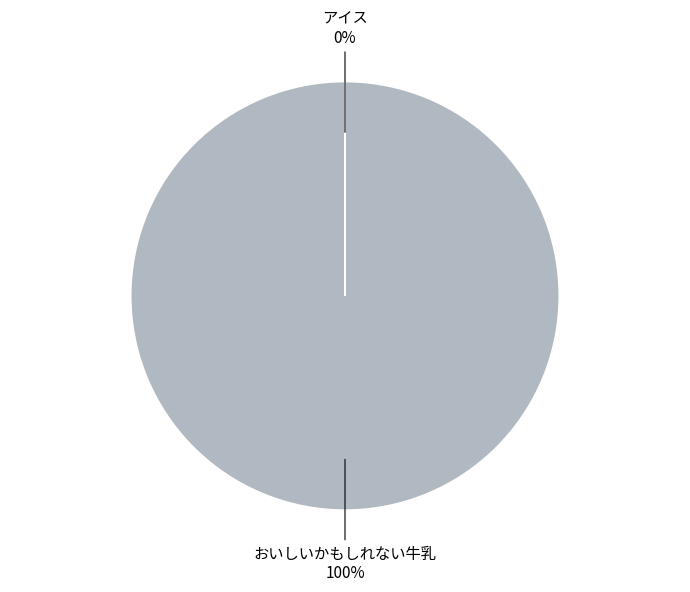

What is the total percentage of アイス and おいしいかもしれない牛乳?

100.0%